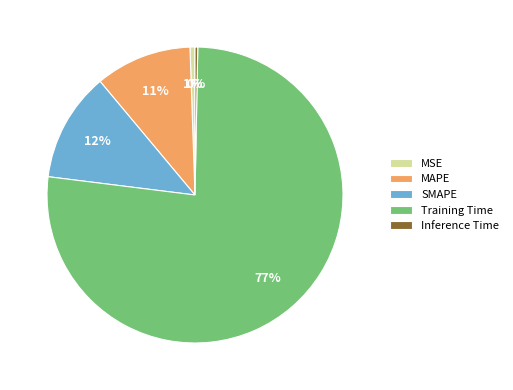

Does any single category account for the majority?

Yes